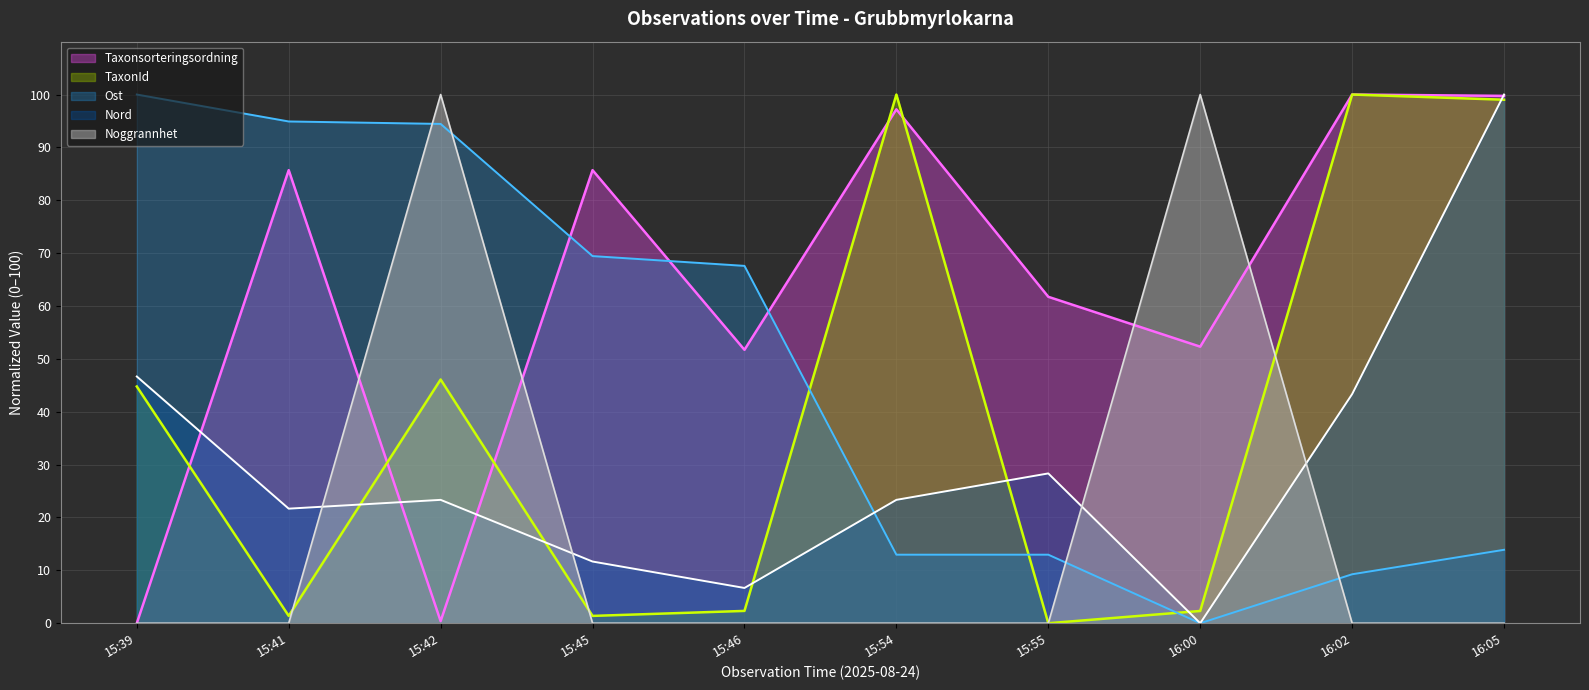

What is the difference between the highest and lowest values at 15:54?

100.0